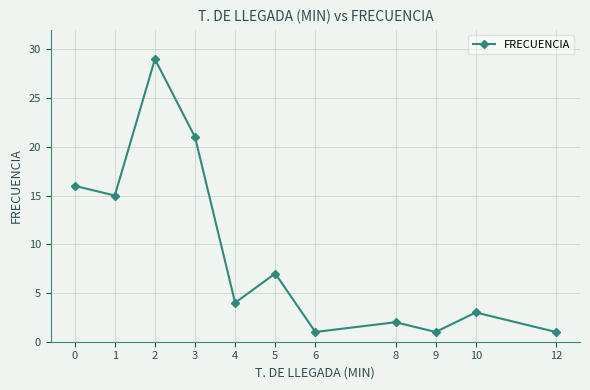

What is the ratio of the value at 5 to the value at 2?

0.2